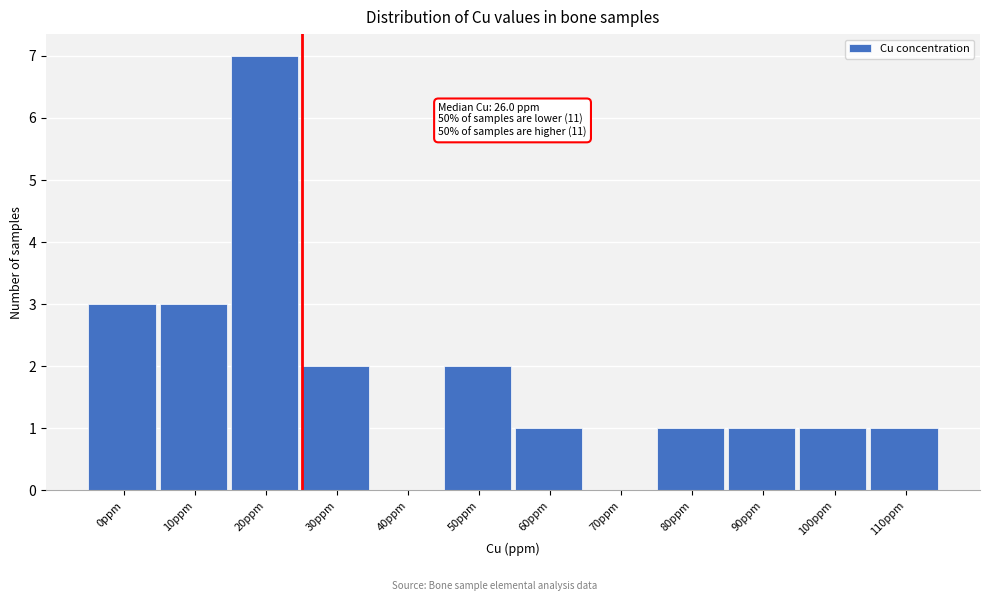

Reading left to right, list all the values displayed in this chart.

0ppm=3	10ppm=3	20ppm=7	30ppm=2	40ppm=0	50ppm=2	60ppm=1	70ppm=0	80ppm=1	90ppm=1	100ppm=1	110ppm=1